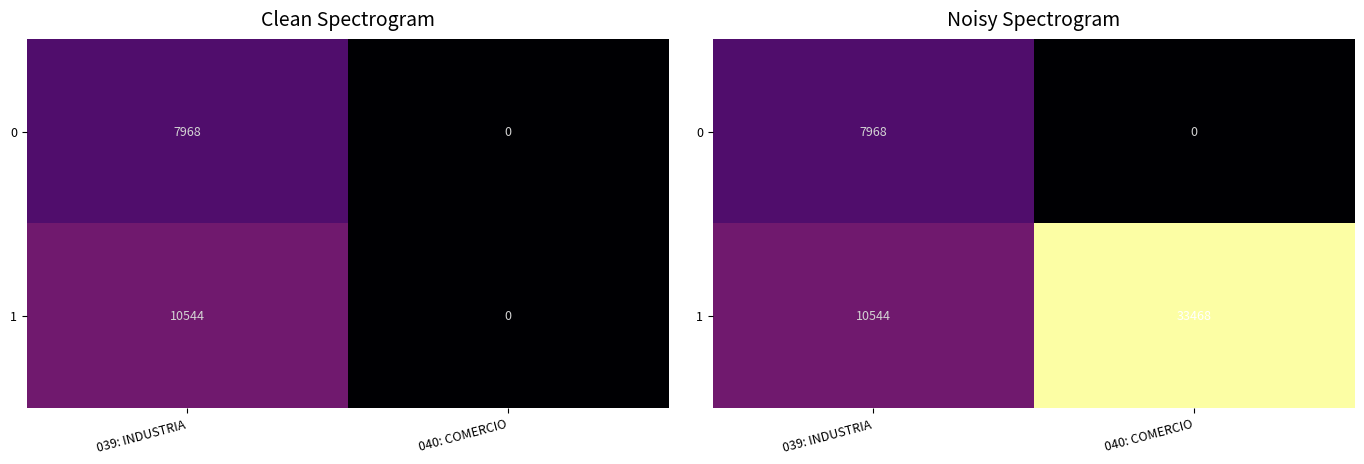

Which category has the lowest value across all series?

040: COMERCIO